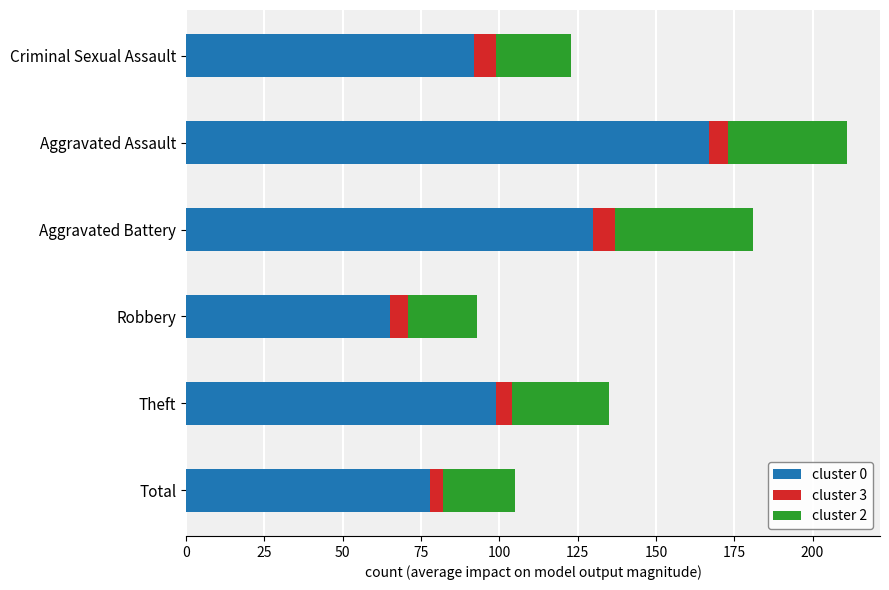

Which category has the lowest value in the cluster 0 series?

Robbery